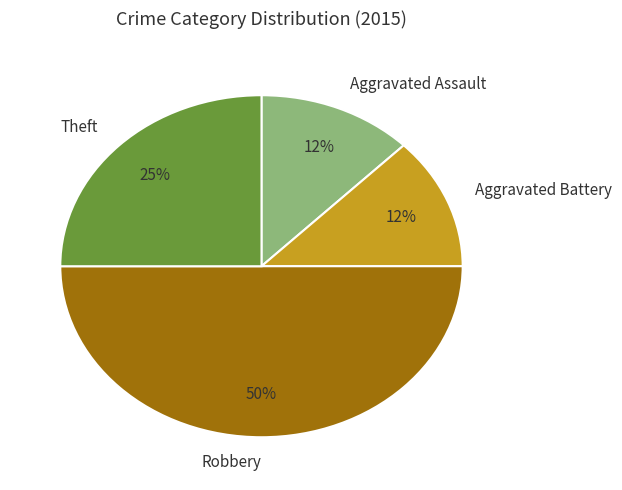

Is Theft the majority of the pie?

No